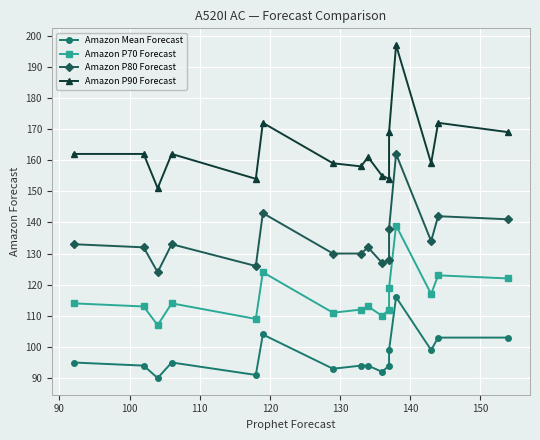

True or false: Amazon Mean Forecast and Amazon P80 Forecast intersect in this chart.

False